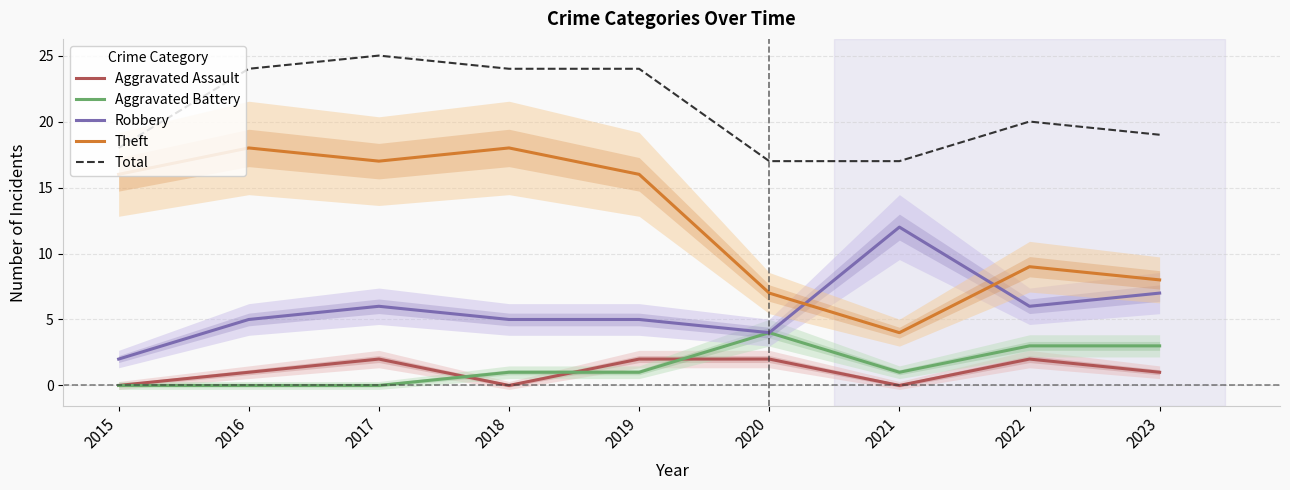

Which category has the highest value in the Total series?

2017